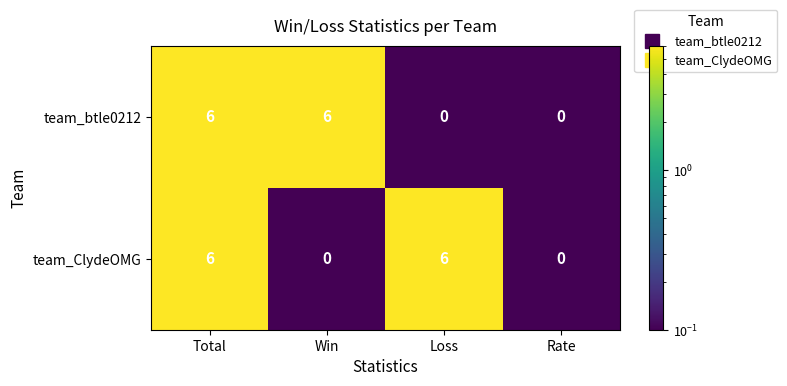

At Loss, list the series in order from largest to smallest.

team_ClydeOMG, team_btle0212